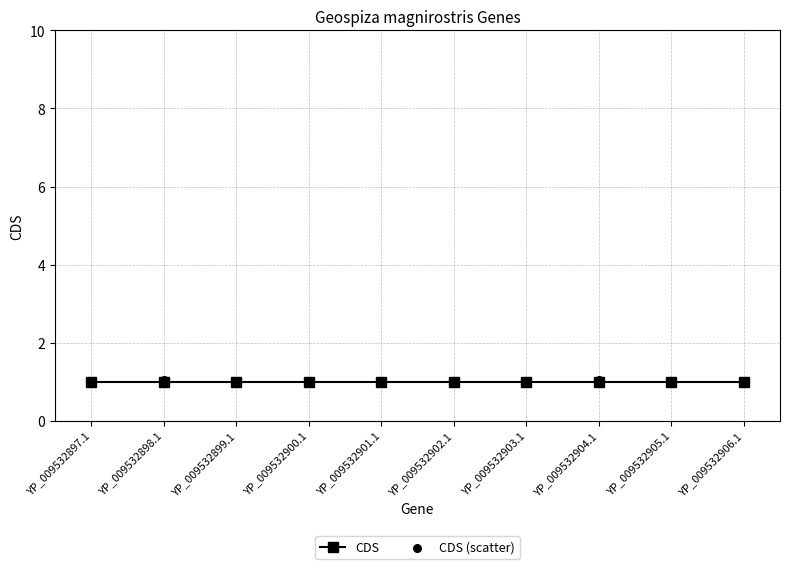

Is the value of CDS (scatter) at YP_009532905.1 greater than the value of CDS at YP_009532904.1?

Yes